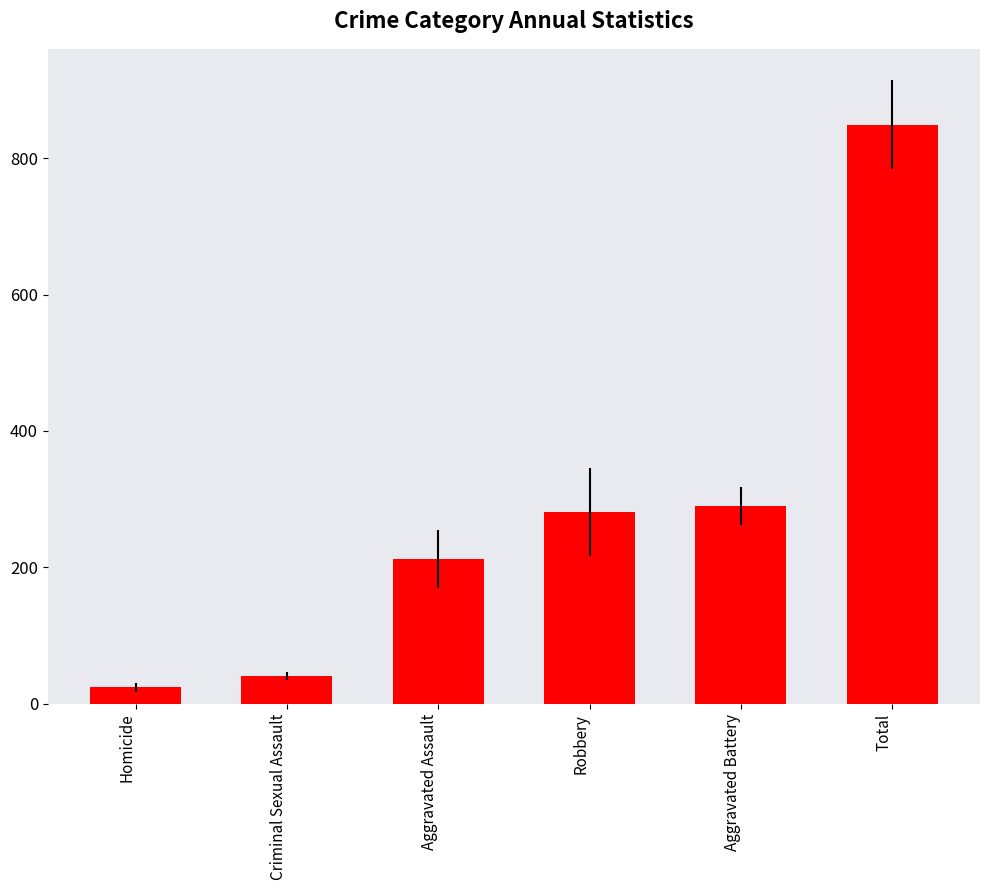

Rank the categories by value from lowest to highest.

Homicide, Criminal Sexual Assault, Aggravated Assault, Robbery, Aggravated Battery, Total